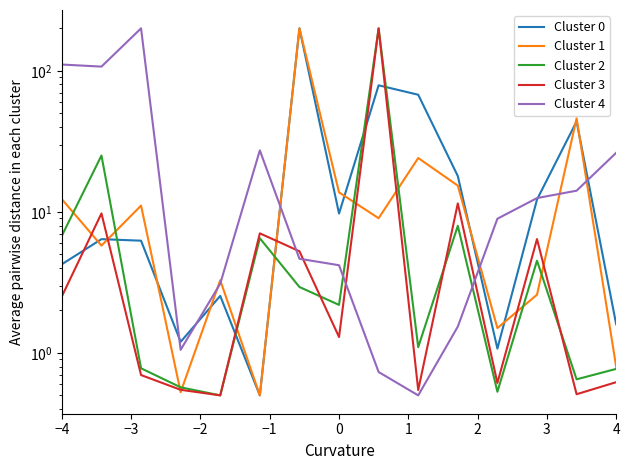

Is it true that Cluster 3 equals 4.6 at 10?

False